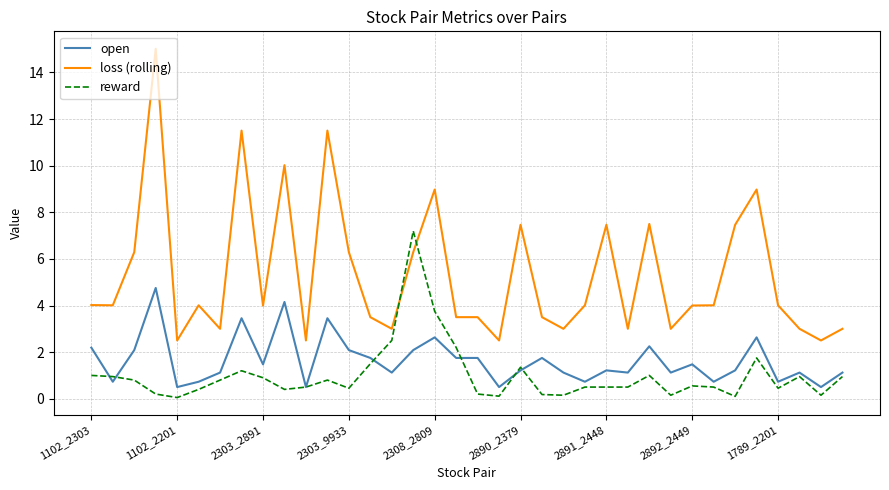

Which series has the largest range (max minus min)?

loss (rolling)